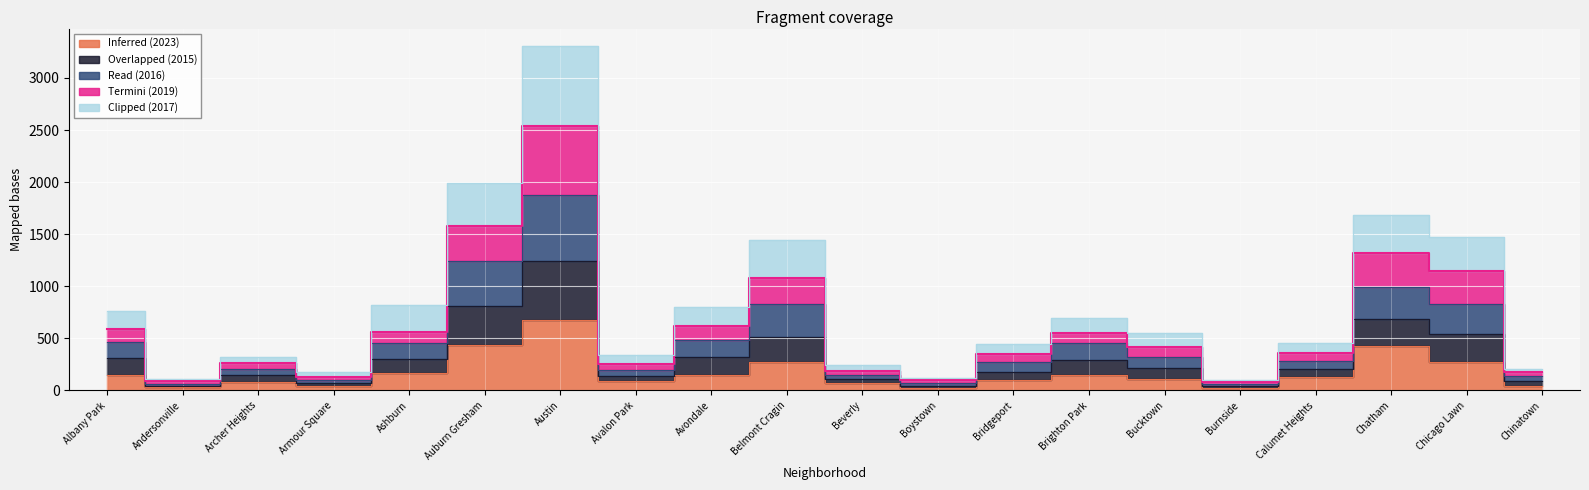

True or false: Read (2016) has a value of 566 at Ashburn.

True